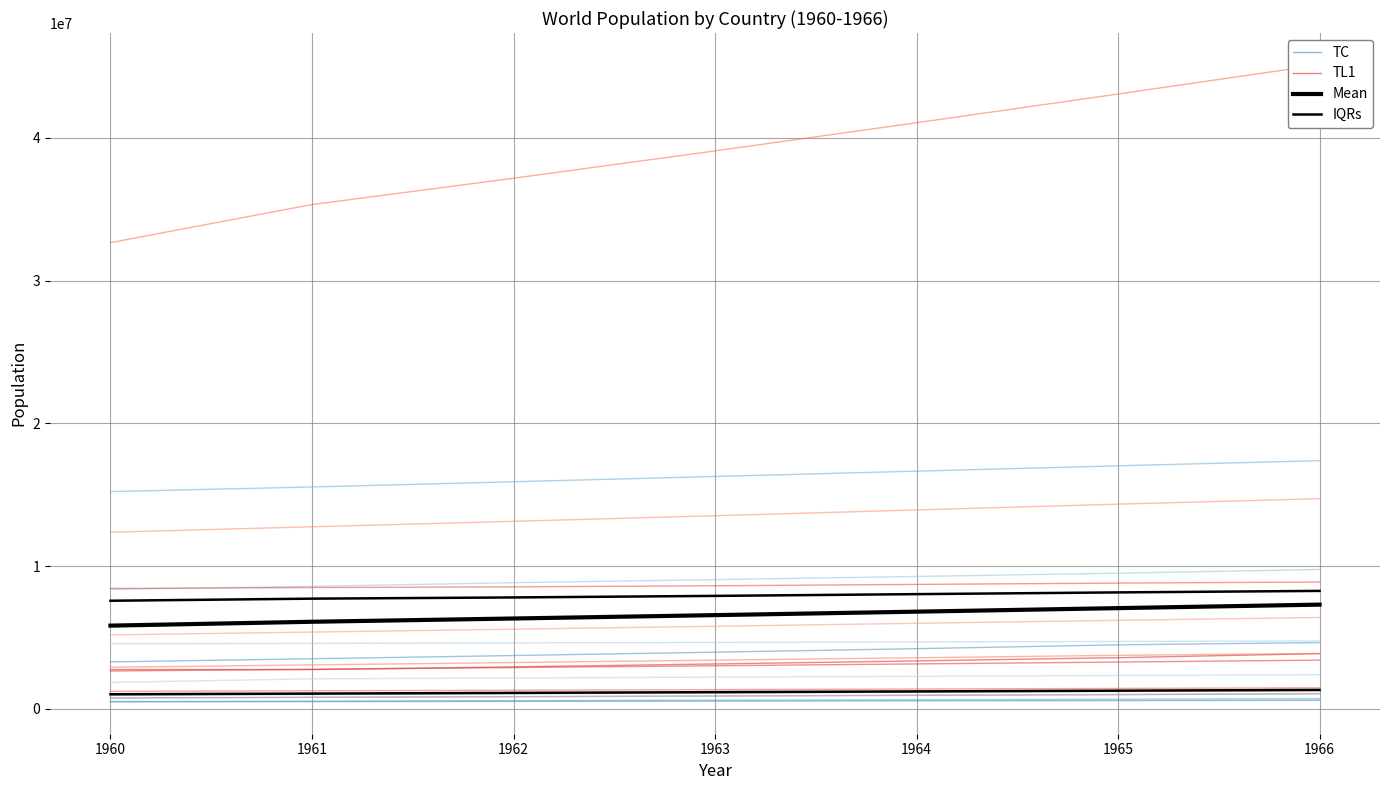

How many data points in Mean are above 6569900?

4